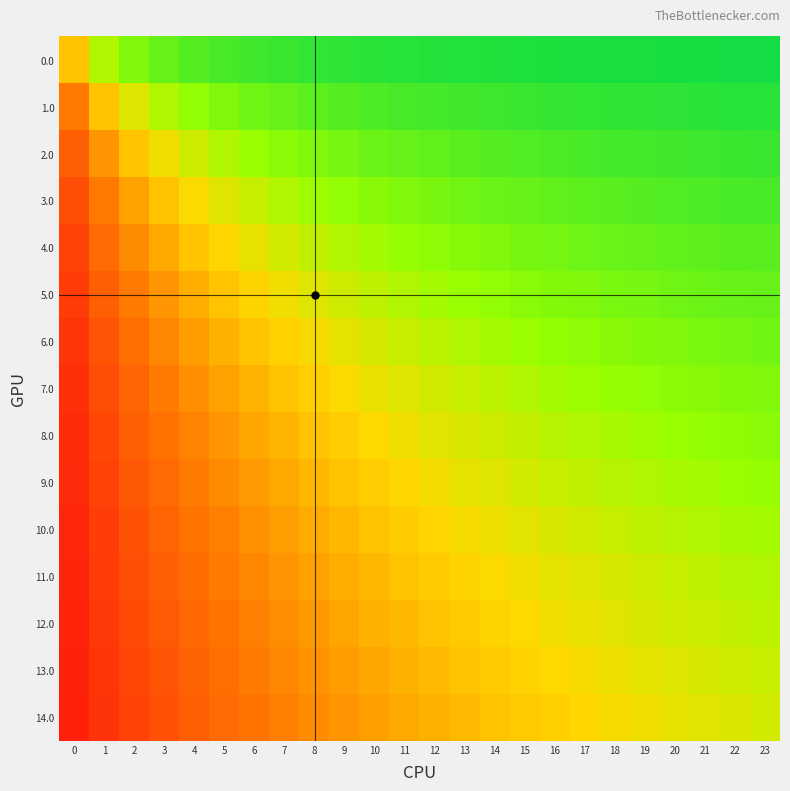

What is the difference between the highest and lowest values at 8?

1.0